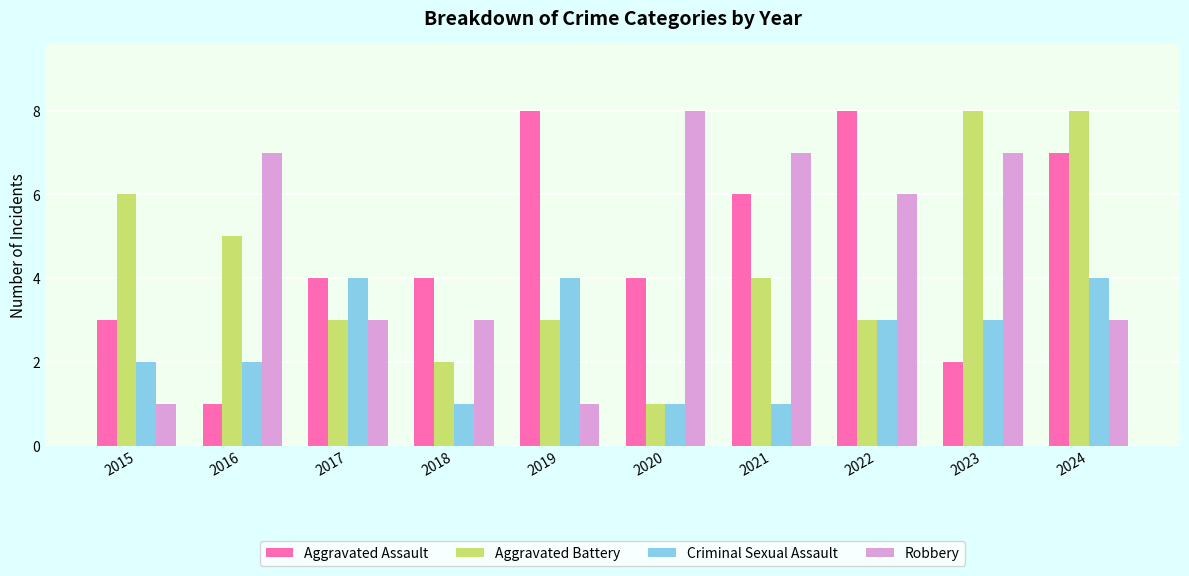

At which category is the sum across all series the highest?

2024